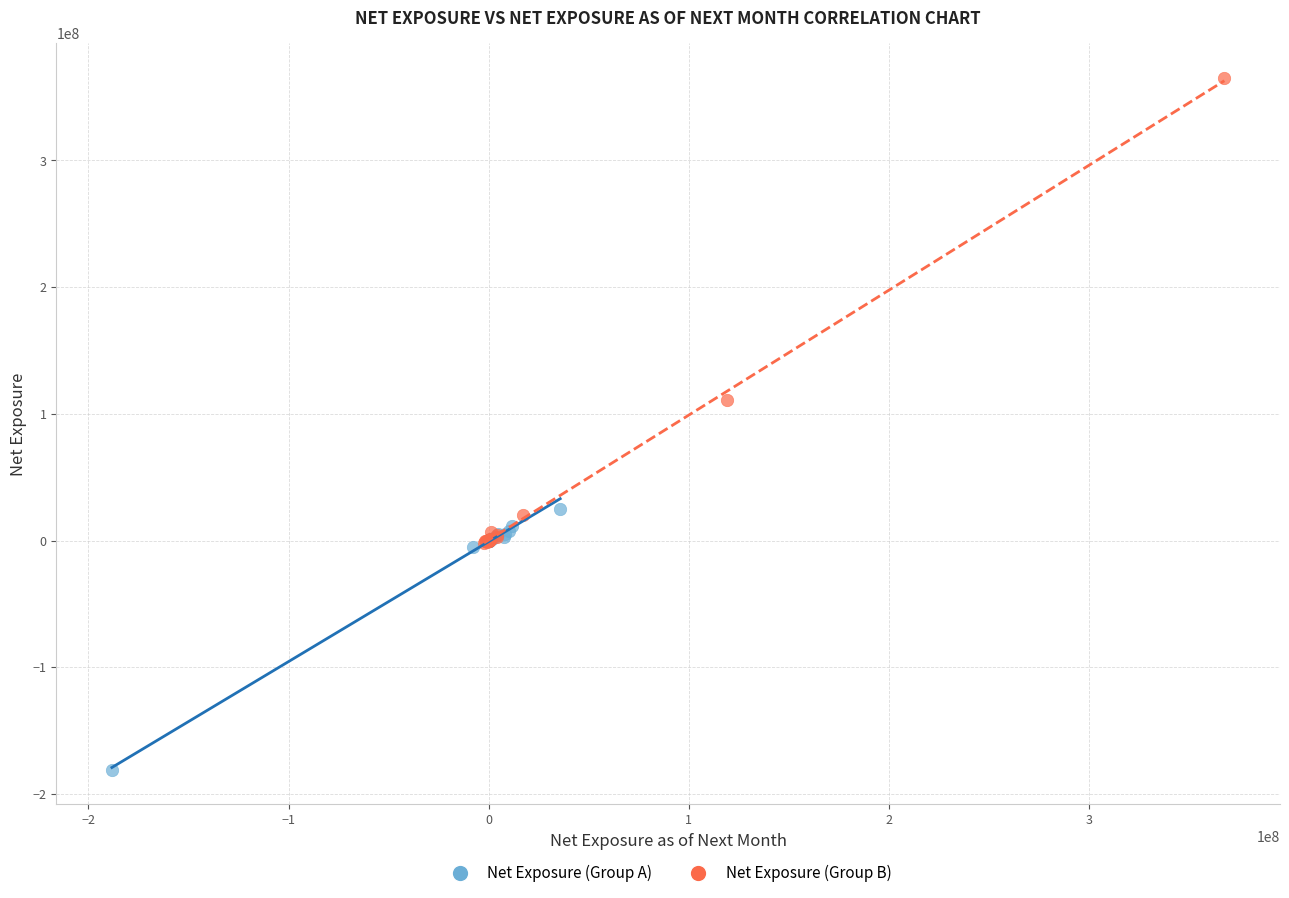

What are all the series names shown in the legend?

Net Exposure (Group A), Net Exposure (Group B)